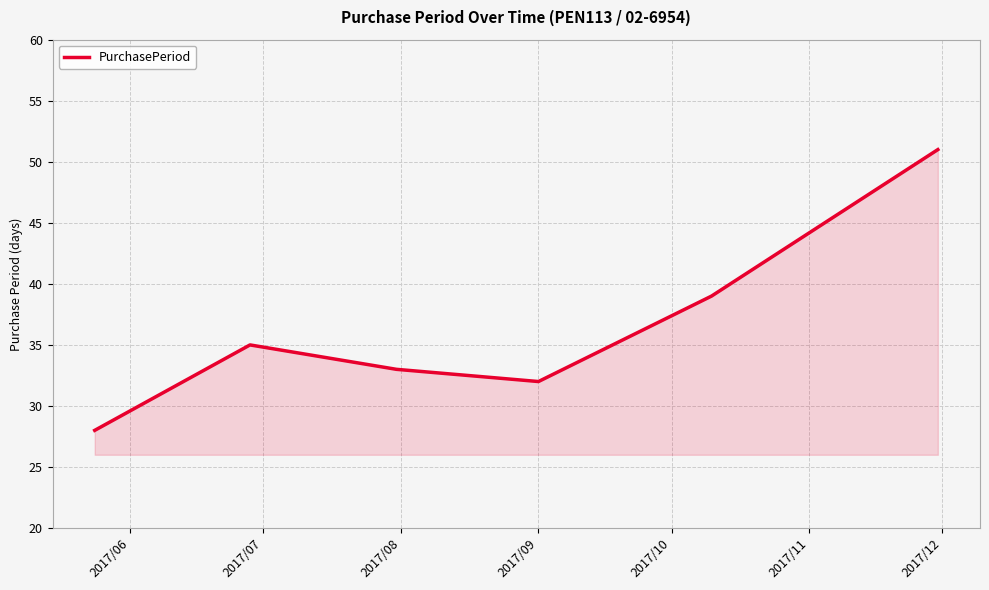

What is the difference between the maximum and minimum values?

23